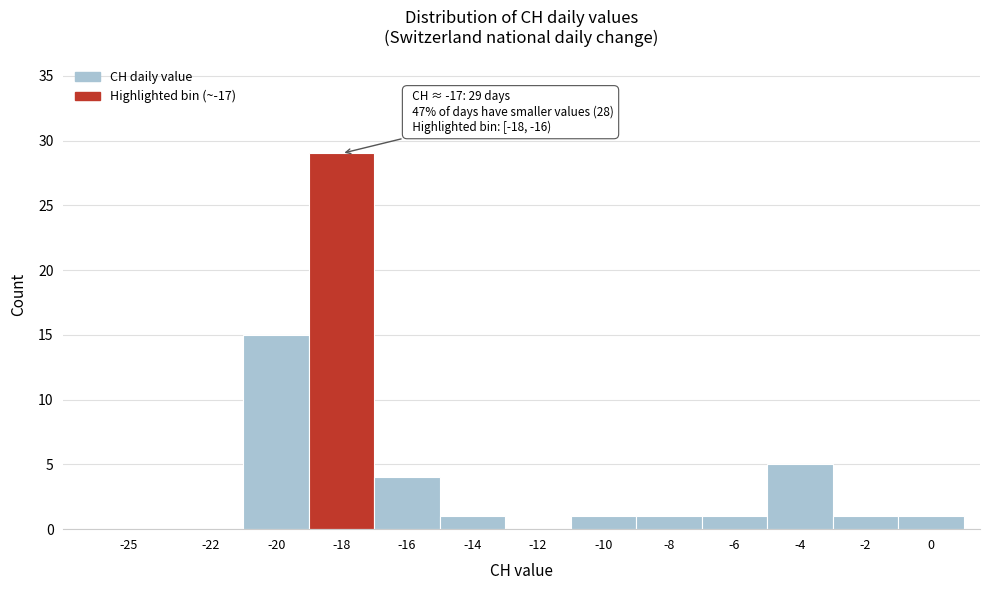

Reading left to right, transcribe all the data shown in this chart.

-25=0	-22=0	-20=15	-18=29	-16=4	-14=1	-12=0	-10=1	-8=1	-6=1	-4=5	-2=1	0=1